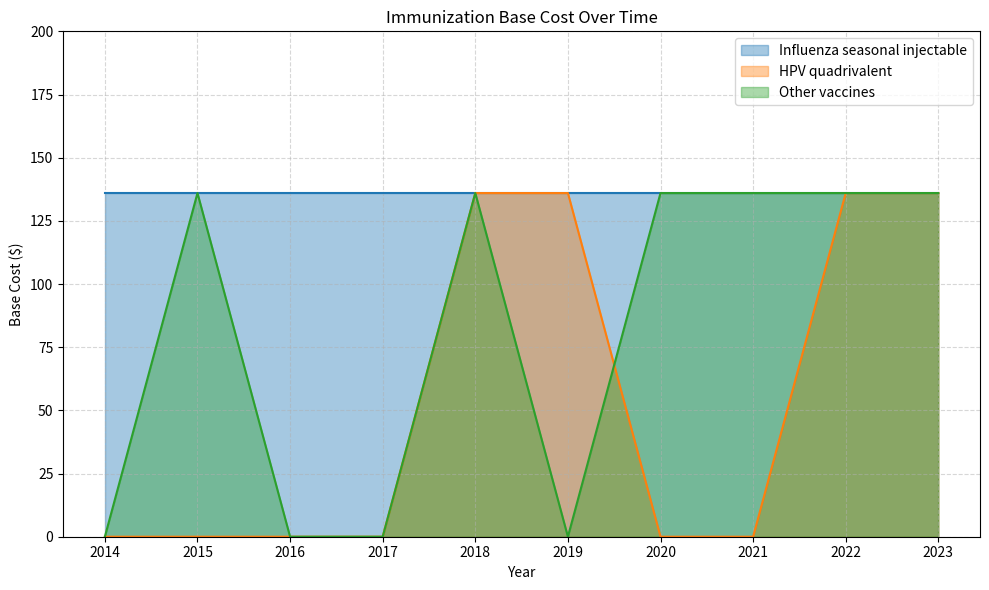

What are all the series names shown in the legend?

Influenza seasonal injectable, HPV quadrivalent, Other vaccines